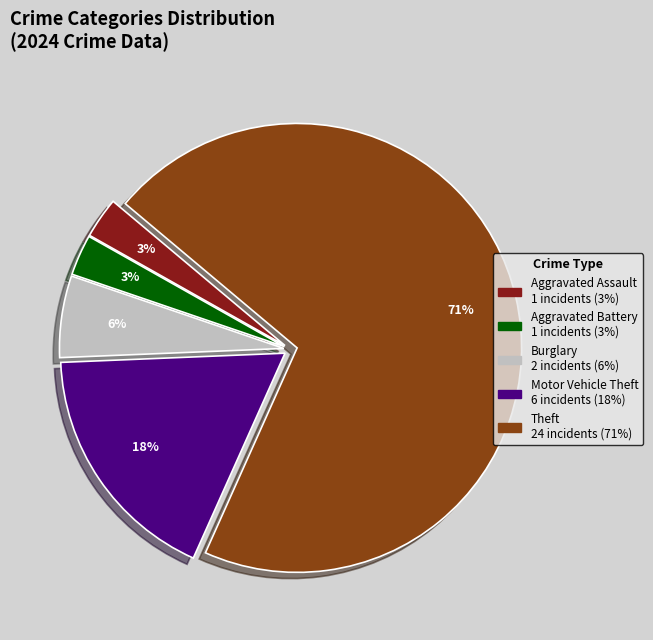

Is there a majority slice in this chart?

Yes